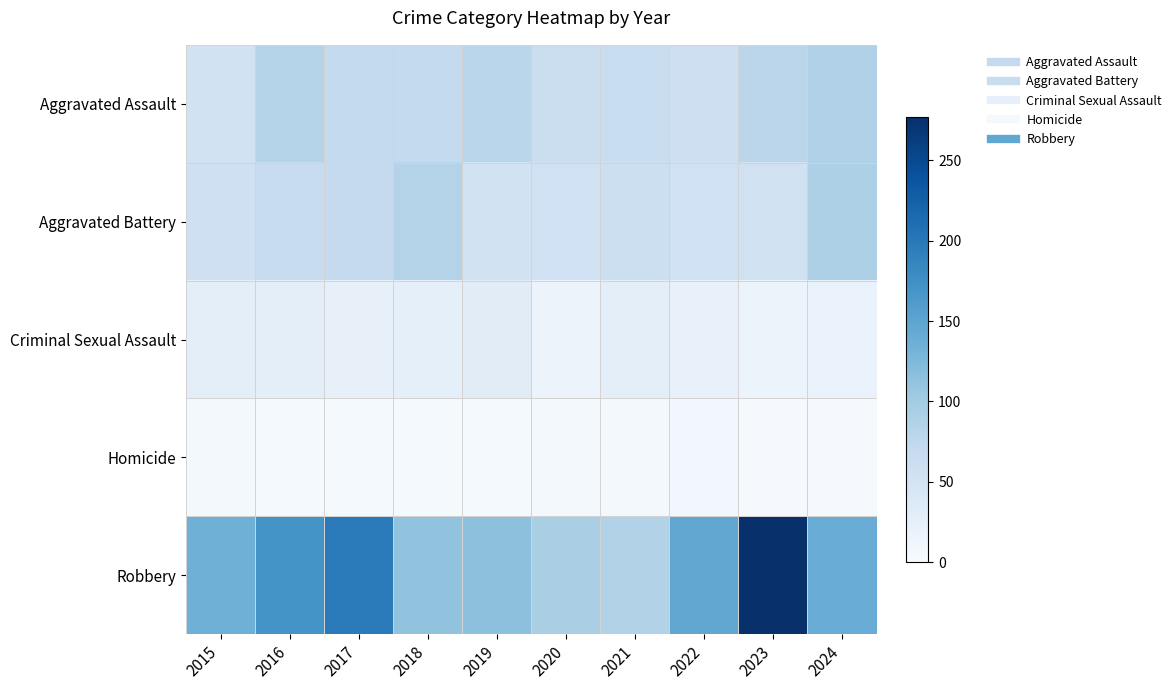

What is the total value across all series at 2015?

281